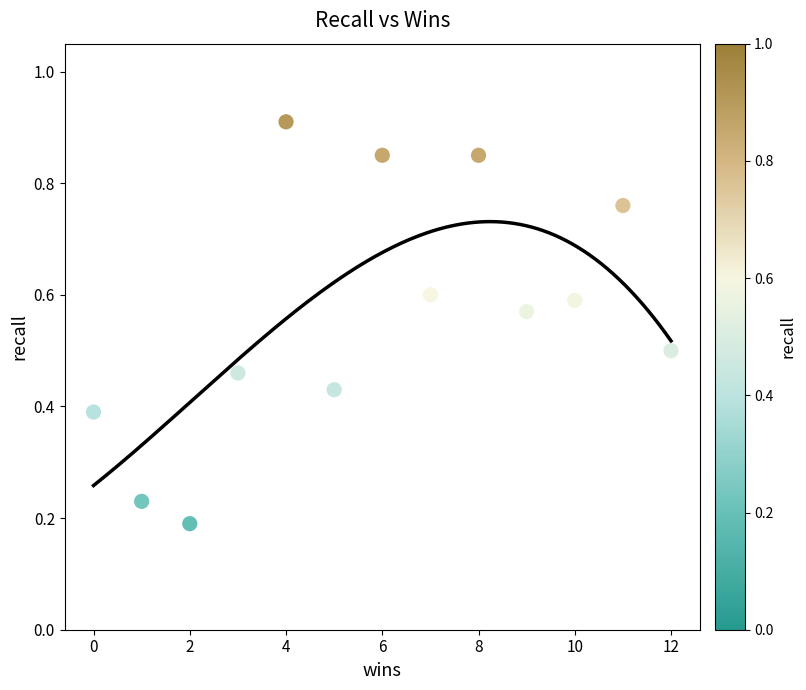

What is the range of Y values (max minus min)?

0.7